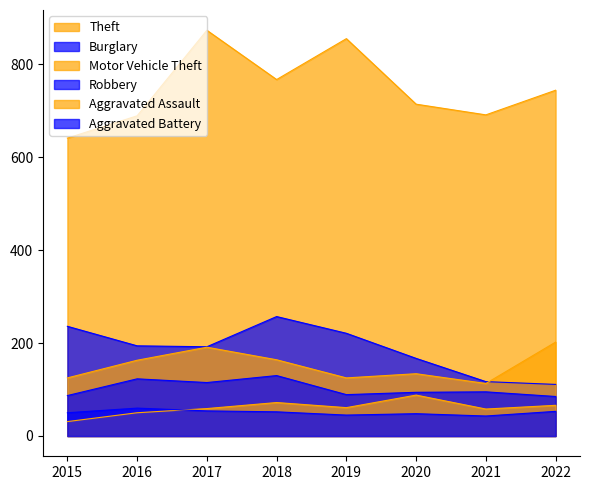

The Aggravated Battery series shows 31 at 2020. True or false?

False